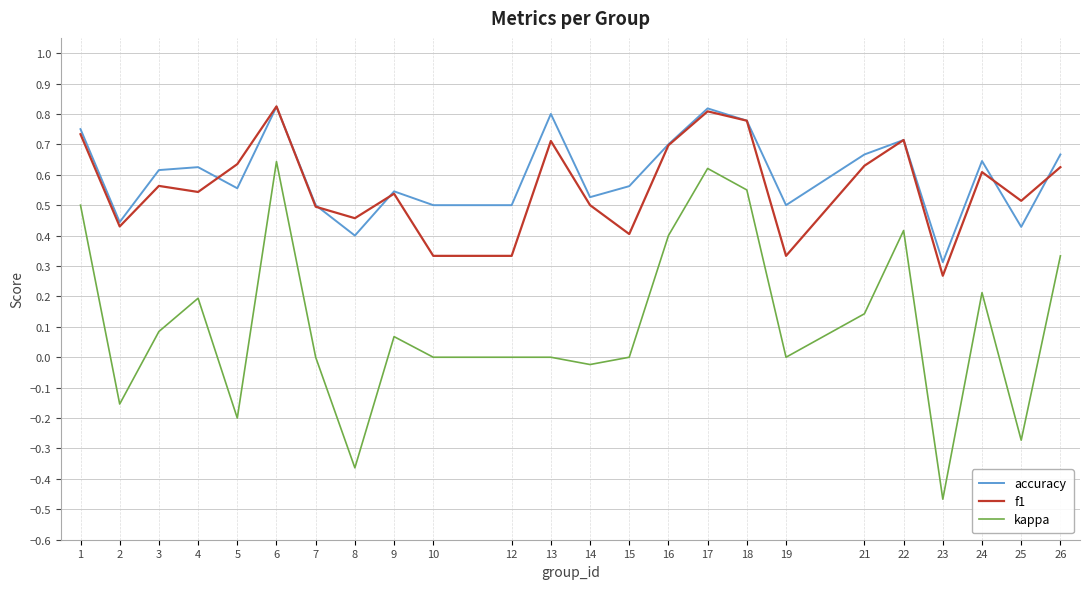

True or false: accuracy has more than 2 points higher than both neighbors.

True